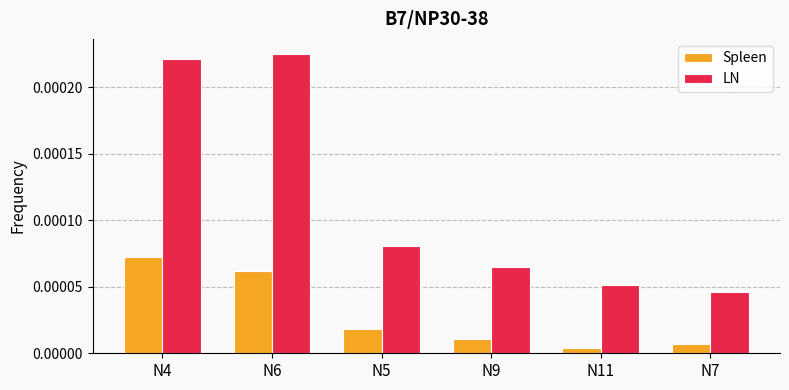

Rank the series at N6 from highest to lowest value.

LN, Spleen